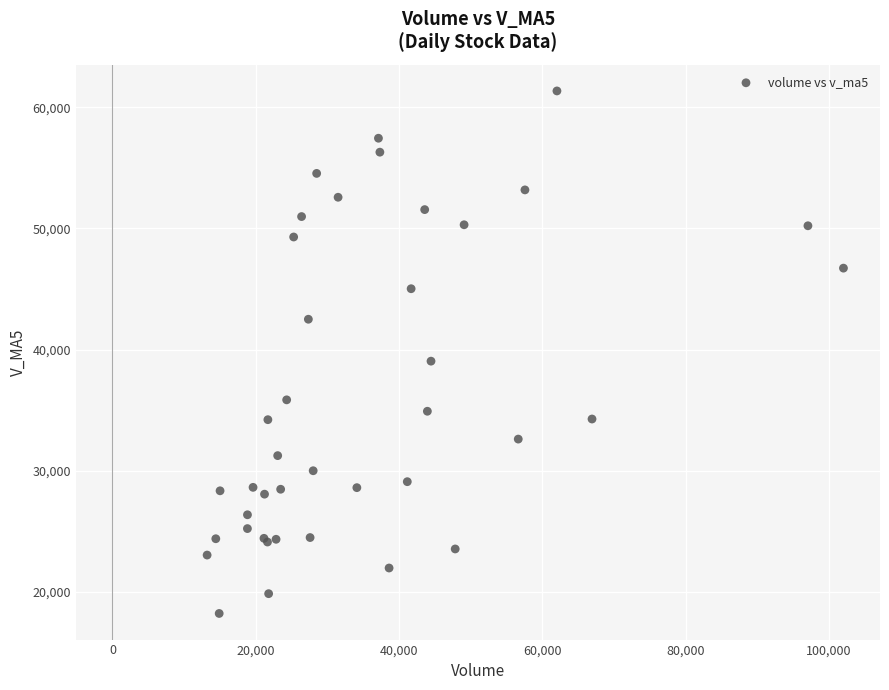

What Y value in the scatter plot is closest to 39792?

39052.7